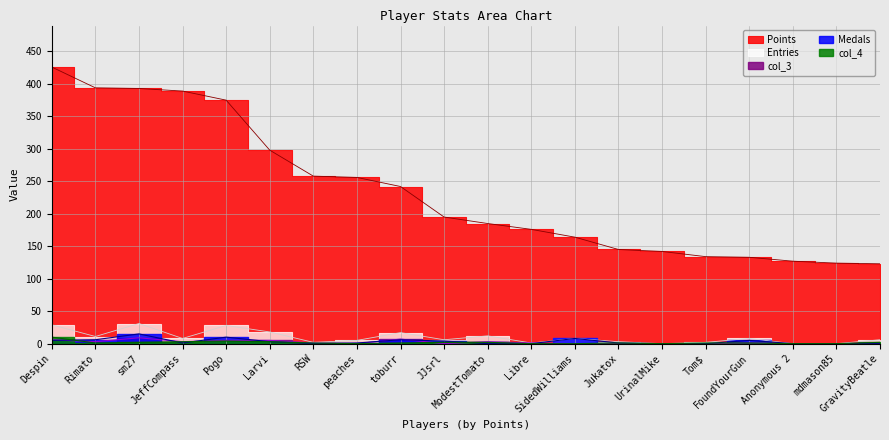

What is the difference between the highest and lowest values at JeffCompass?

388